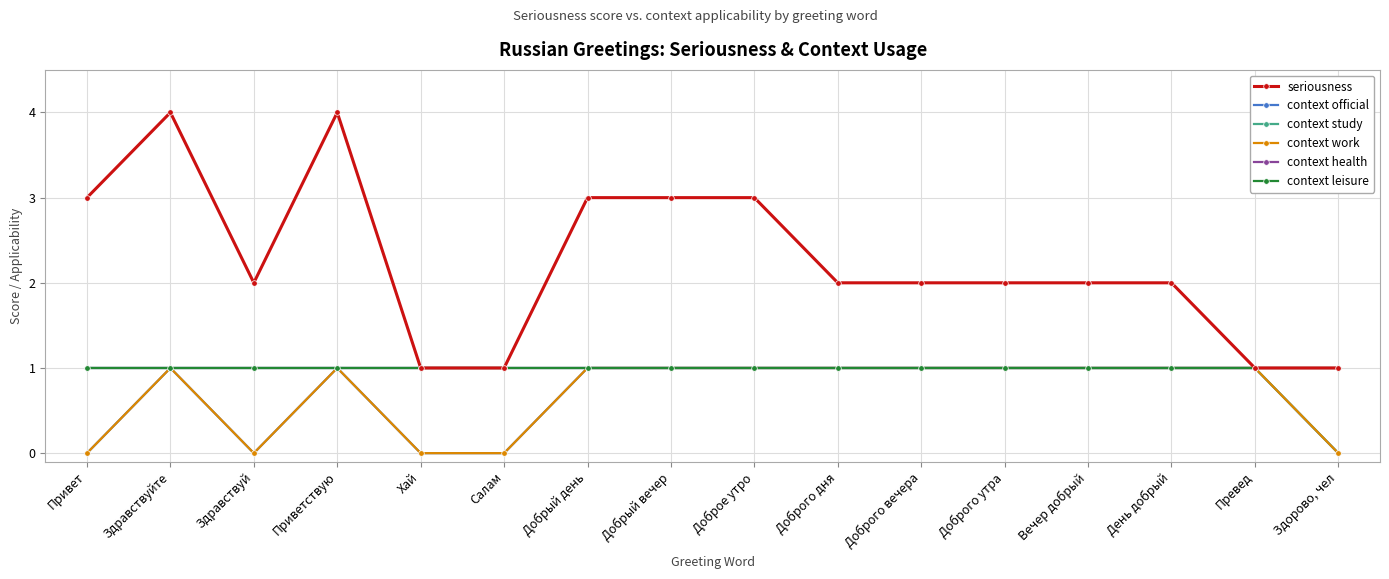

Is this an area chart (filled region under the line)?

No